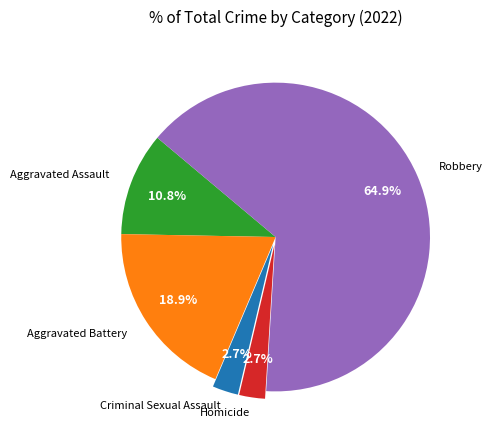

How many slices are in this pie chart?

5